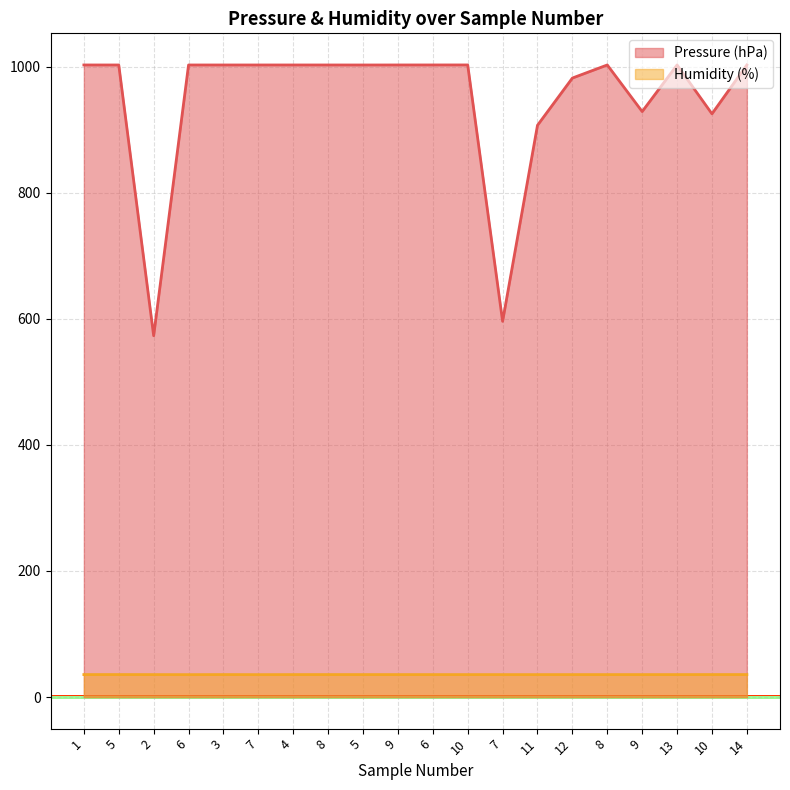

Reading right to left, extract all data points from this chart.

Pressure (hPa): 1003.0	925.5	1003.0	929.0	1003.0	982.2	907.2	596.1	1003.0	1003.0	1003.0	1002.9	1002.9	1003.0	1002.9	1002.9	1002.9	573.3	1002.9	1003.0
Humidity (%): 35.6	35.6	35.6	35.6	35.6	35.6	35.6	35.6	35.6	35.6	35.6	35.6	35.6	35.6	35.5	35.6	35.5	35.6	35.6	35.6